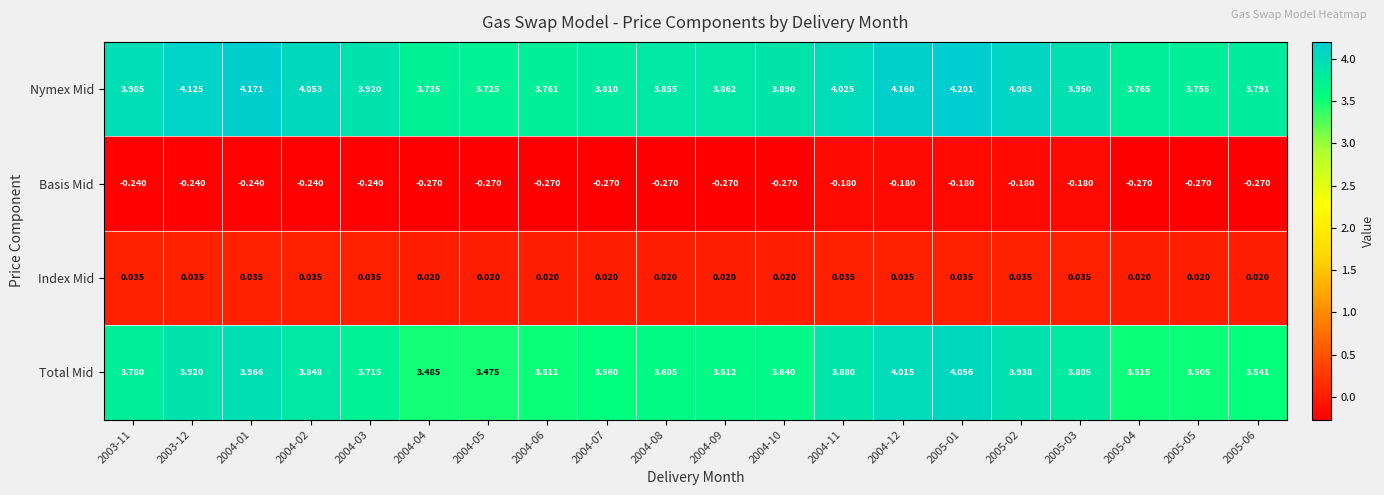

At 2004-02, list the series in order from largest to smallest.

Nymex Mid, Total Mid, Index Mid, Basis Mid